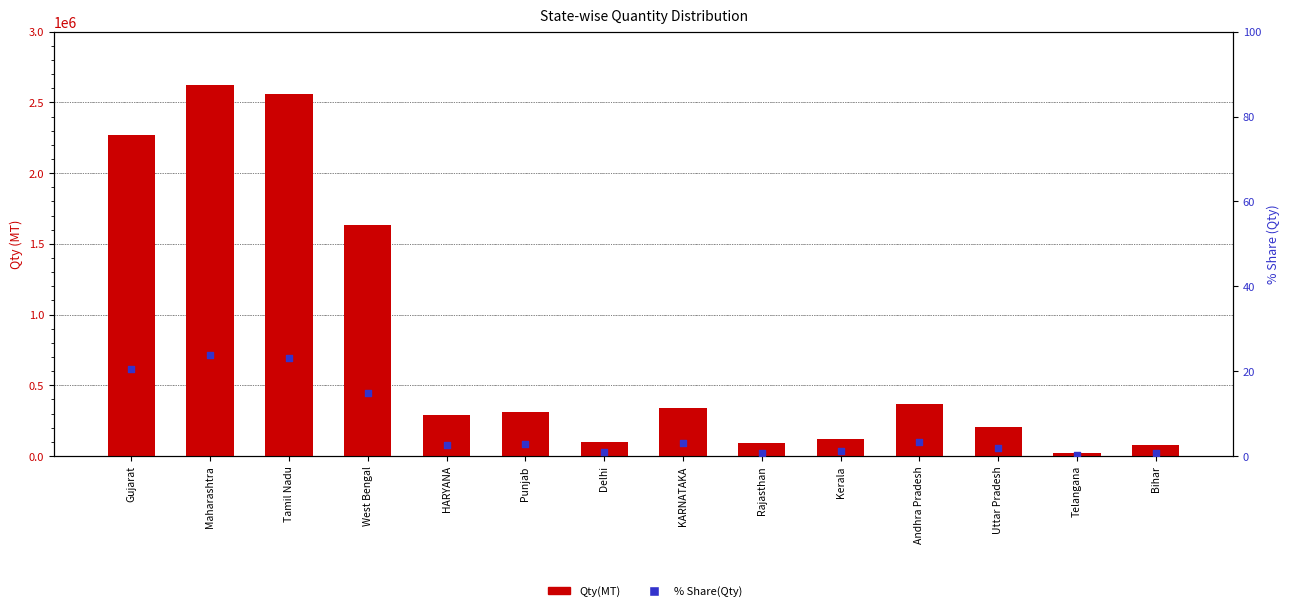

Which series has the largest Y range (max minus min)?

Qty(MT)